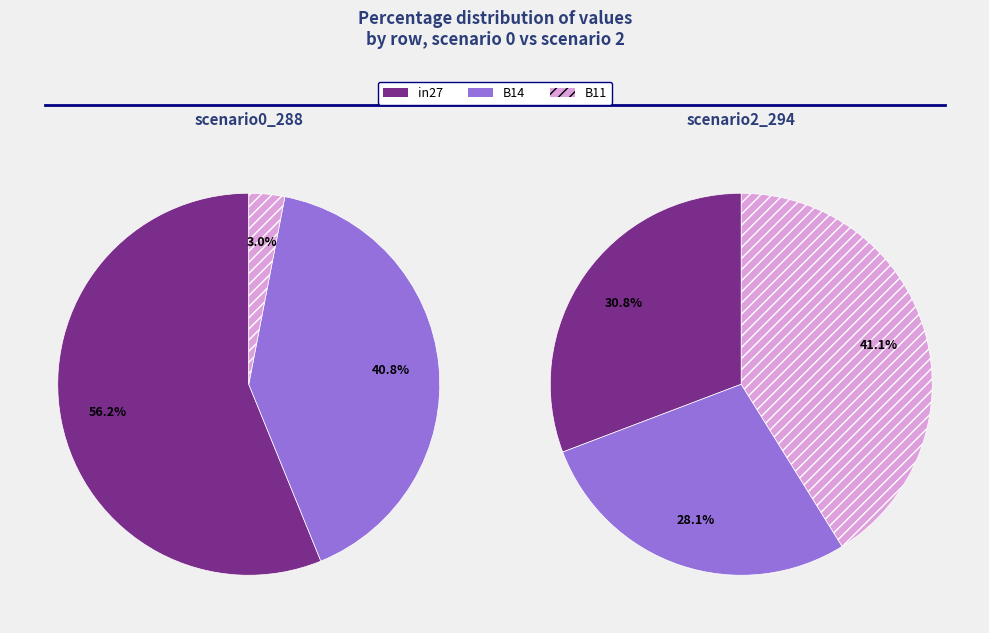

To the nearest percent, what percentage of the pie is B11?

3%